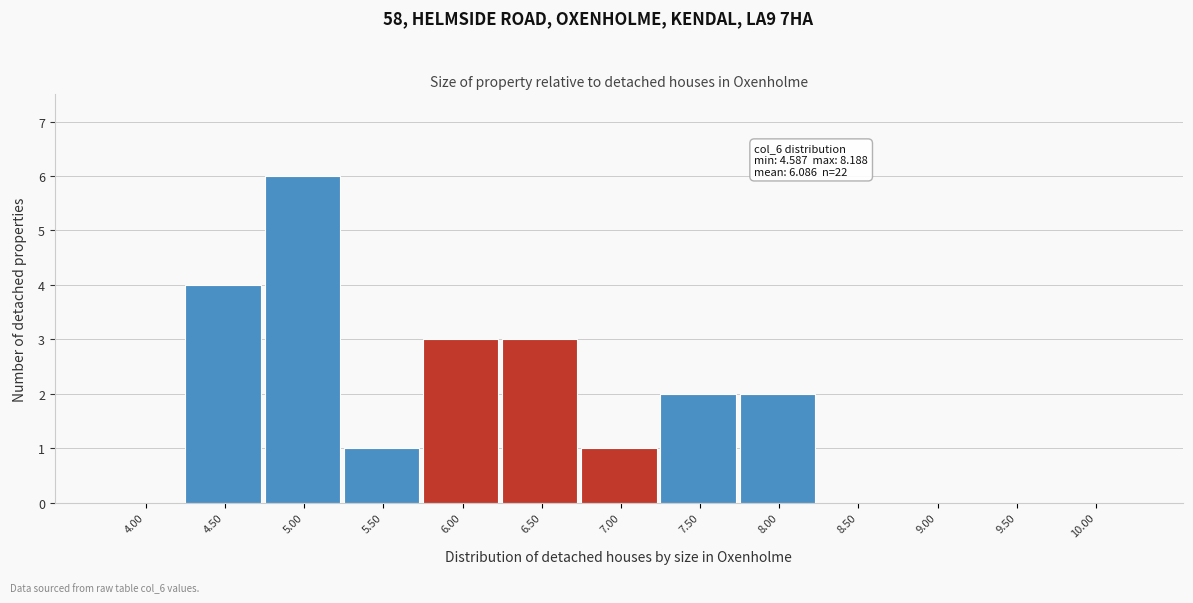

Reading left to right, list all the values displayed in this chart.

4.00=0	4.50=4	5.00=6	5.50=1	6.00=3	6.50=3	7.00=1	7.50=2	8.00=2	8.50=0	9.00=0	9.50=0	10.00=0